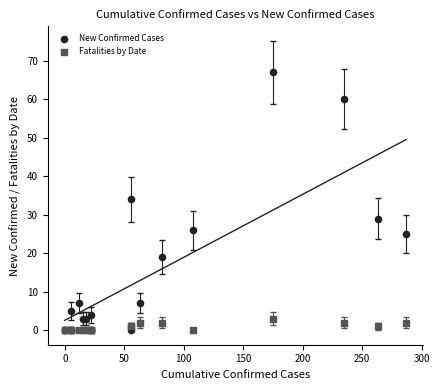

Across all series, what Y value is closest to 33?

34